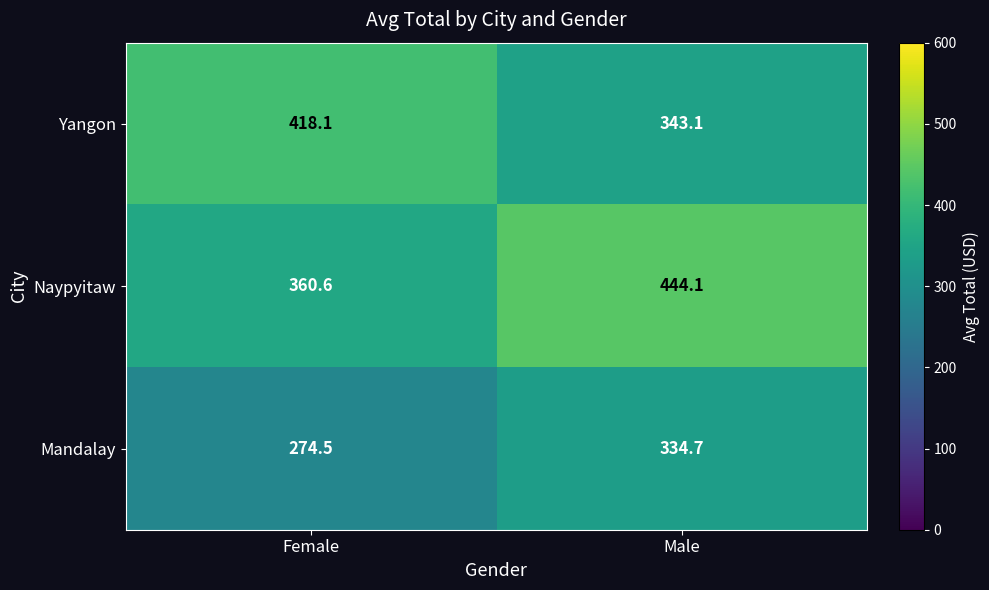

Is it true that Mandalay equals 497.8 at Male?

False